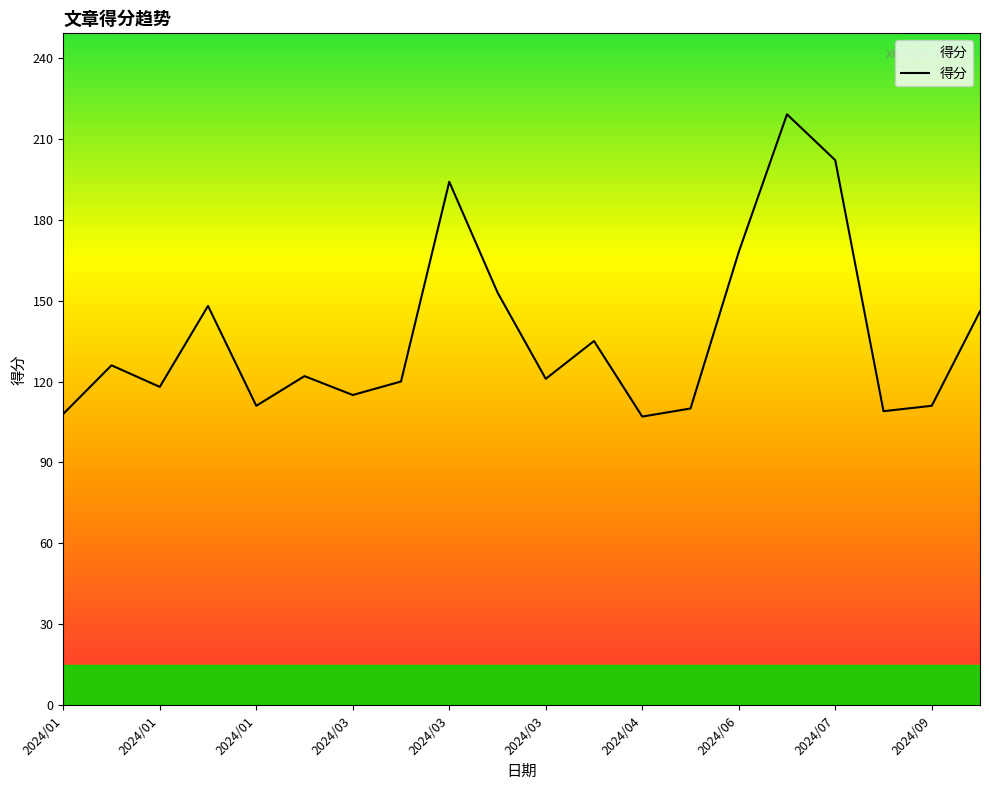

What is the minimum value shown in the chart?

107